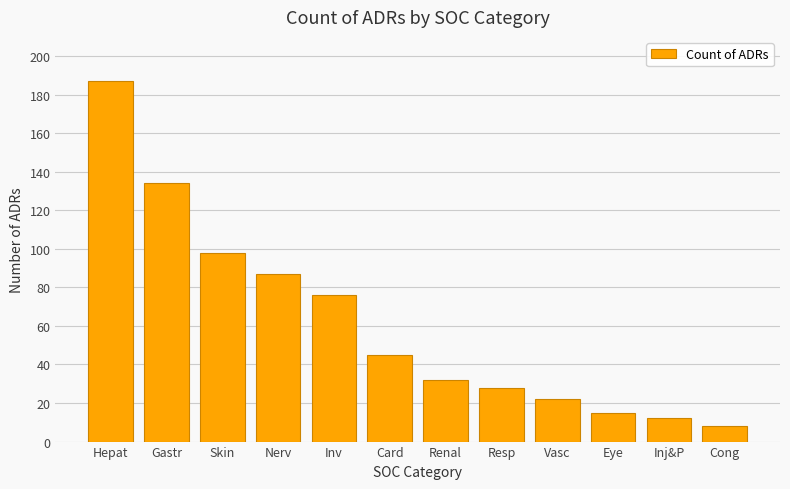

What is the label of the 3rd bar from the left?

Skin